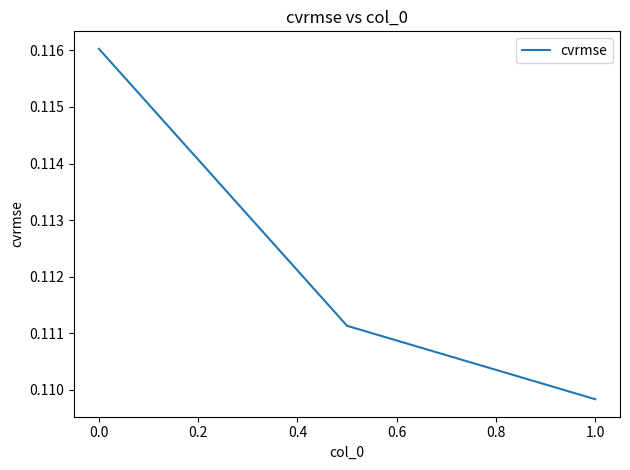

True or false: the data shows 0.1 at 0.0.

False